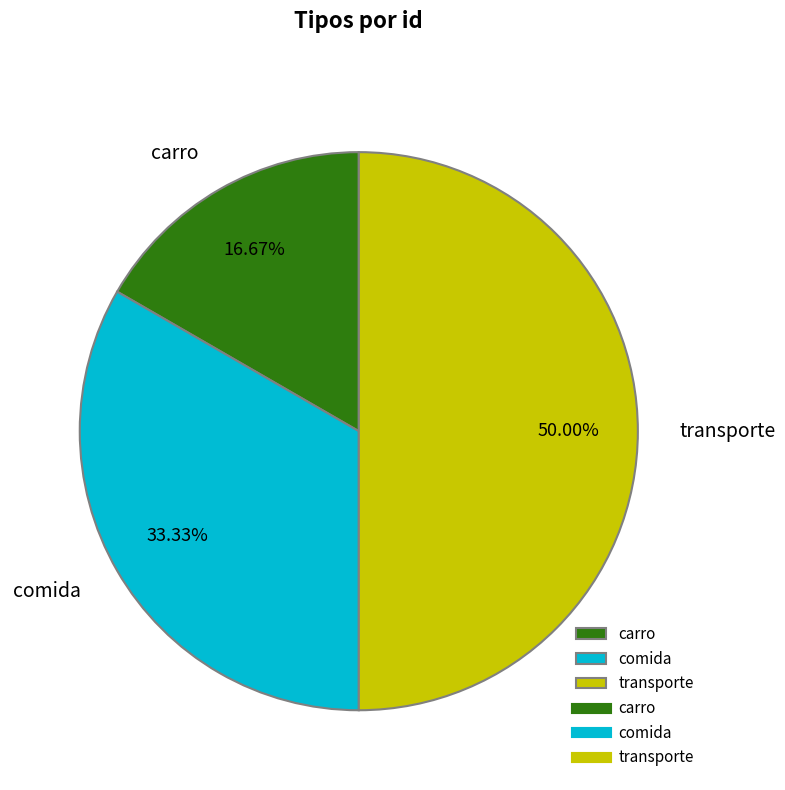

Which has a higher value, comida or carro?

comida